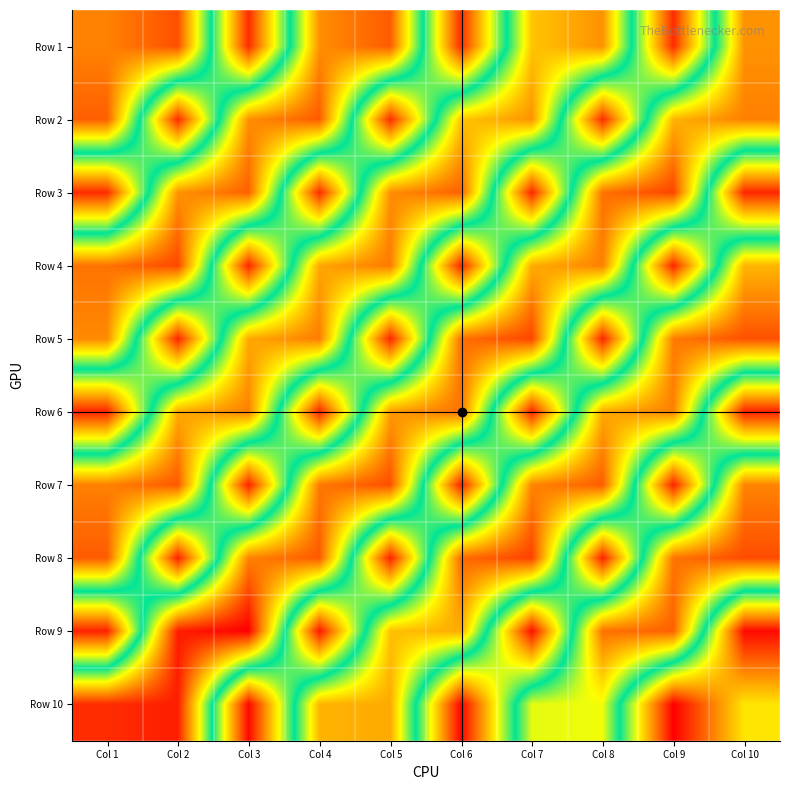

Reading left to right, list all the values displayed in this chart.

Row 1: Col 1=17.2	Col 2=18.6	Col 3=1.4	Col 4=16.9	Col 5=18.3	Col 6=1.4	Col 7=15.4	Col 8=16.8	Col 9=1.4	Col 10=16.8
Row 2: Col 1=18.2	Col 2=1.4	Col 3=16.9	Col 4=18.3	Col 5=1.4	Col 6=15.4	Col 7=16.8	Col 8=1.4	Col 9=15.9	Col 10=17.3
Row 3: Col 1=1.3	Col 2=16.8	Col 3=18.1	Col 4=1.3	Col 5=16.9	Col 6=18.1	Col 7=1.2	Col 8=17.7	Col 9=18.9	Col 10=1.2
Row 4: Col 1=17.6	Col 2=18.8	Col 3=1.2	Col 4=16.3	Col 5=17.5	Col 6=1.2	Col 7=16.1	Col 8=17.3	Col 9=1.2	Col 10=15.9
Row 5: Col 1=17.0	Col 2=1.2	Col 3=16.2	Col 4=17.4	Col 5=1.2	Col 6=17.7	Col 7=18.9	Col 8=1.2	Col 9=17.4	Col 10=18.6
Row 6: Col 1=1.2	Col 2=16.1	Col 3=17.3	Col 4=1.2	Col 5=16.5	Col 6=17.6	Col 7=1.1	Col 8=16.2	Col 9=17.3	Col 10=1.1
Row 7: Col 1=17.3	Col 2=18.3	Col 3=1.1	Col 4=17.5	Col 5=18.6	Col 6=1.1	Col 7=17.2	Col 8=18.2	Col 9=1.1	Col 10=17.2
Row 8: Col 1=18.3	Col 2=1.1	Col 3=17.2	Col 4=18.3	Col 5=1.1	Col 6=17.9	Col 7=19.0	Col 8=1.1	Col 9=17.6	Col 10=18.7
Row 9: Col 1=1.1	Col 2=20.0	Col 3=20.7	Col 4=0.8	Col 5=15.5	Col 6=16.1	Col 7=0.6	Col 8=17.7	Col 9=18.1	Col 10=0.4
Row 10: Col 1=19.5	Col 2=19.9	Col 3=0.4	Col 4=15.9	Col 5=16.2	Col 6=0.3	Col 7=13.5	Col 8=13.7	Col 9=0.2	Col 10=6.4